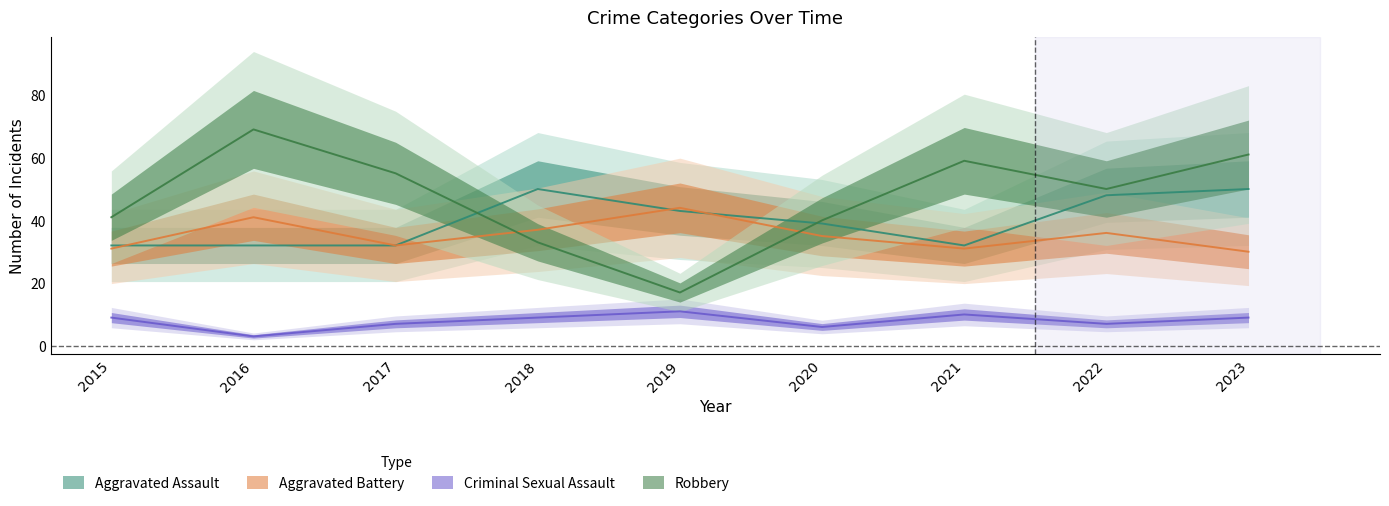

At 2020, list the series in order from largest to smallest.

Robbery, Aggravated Assault, Aggravated Battery, Criminal Sexual Assault